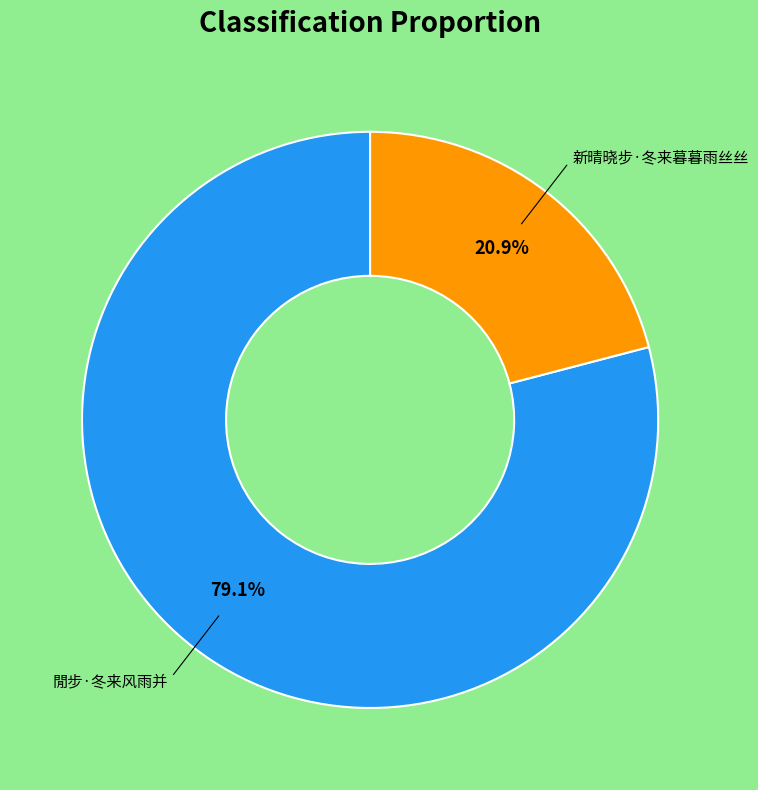

Is there any slice that represents more than half of the pie?

Yes